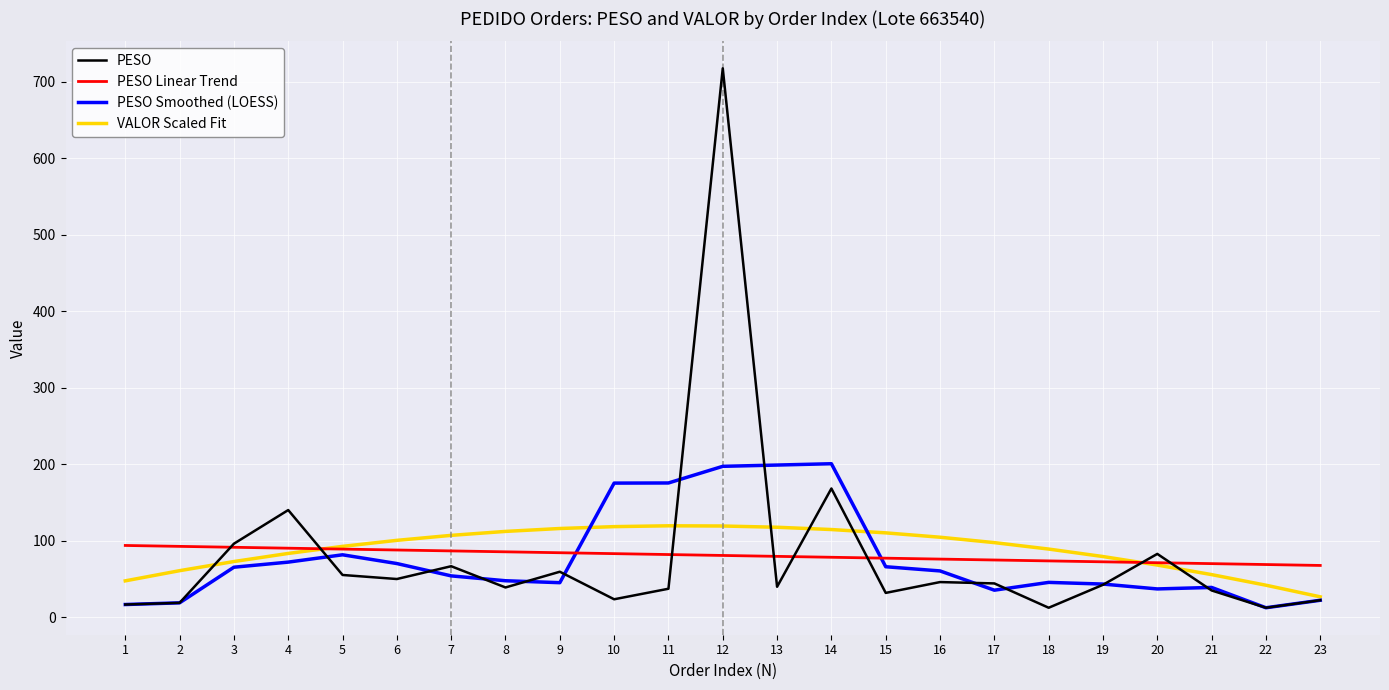

The value of VALOR Scaled Fit at 11 is 183.9. True or false?

False